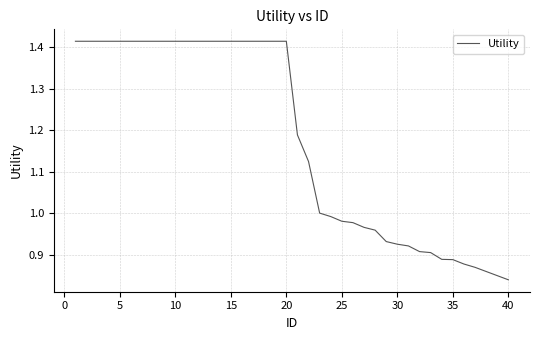

What is the sum of all values?

47.1